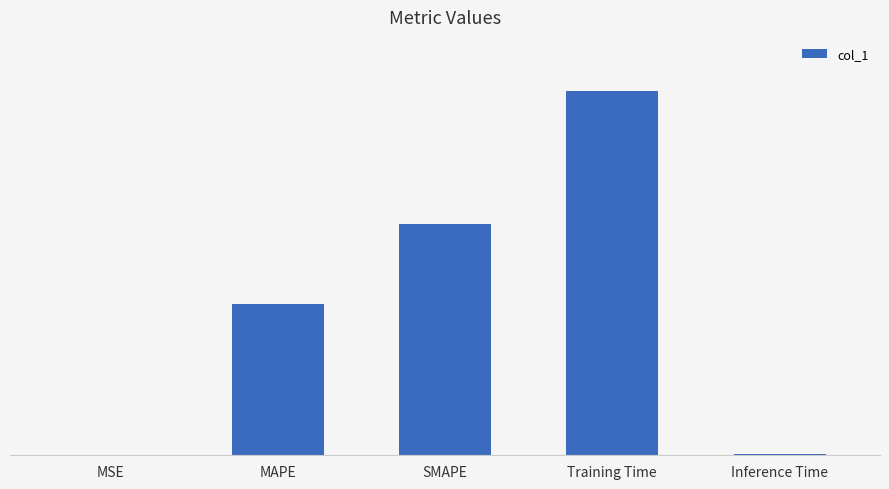

Which label corresponds to the largest value in the chart?

Training Time